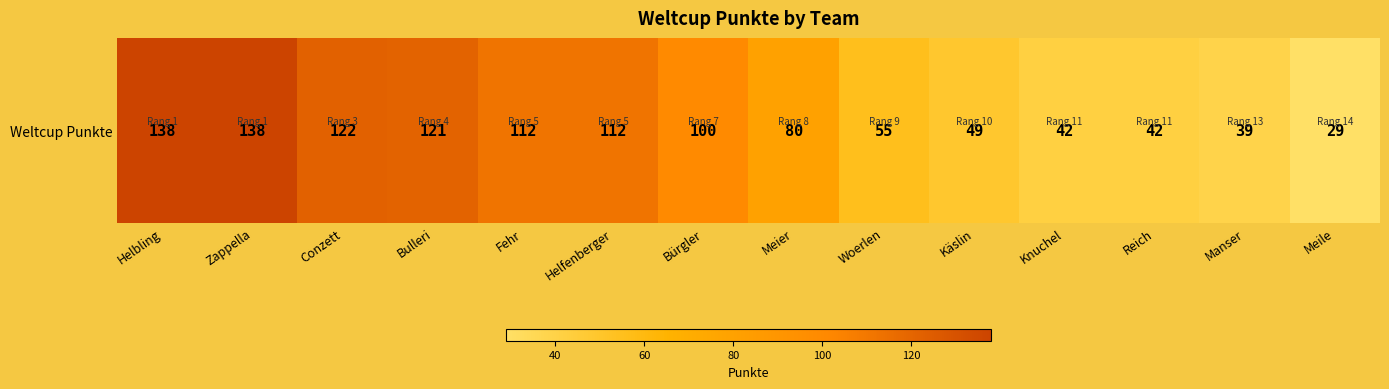

The chart shows a value of 42 at Knuchel. True or false?

True